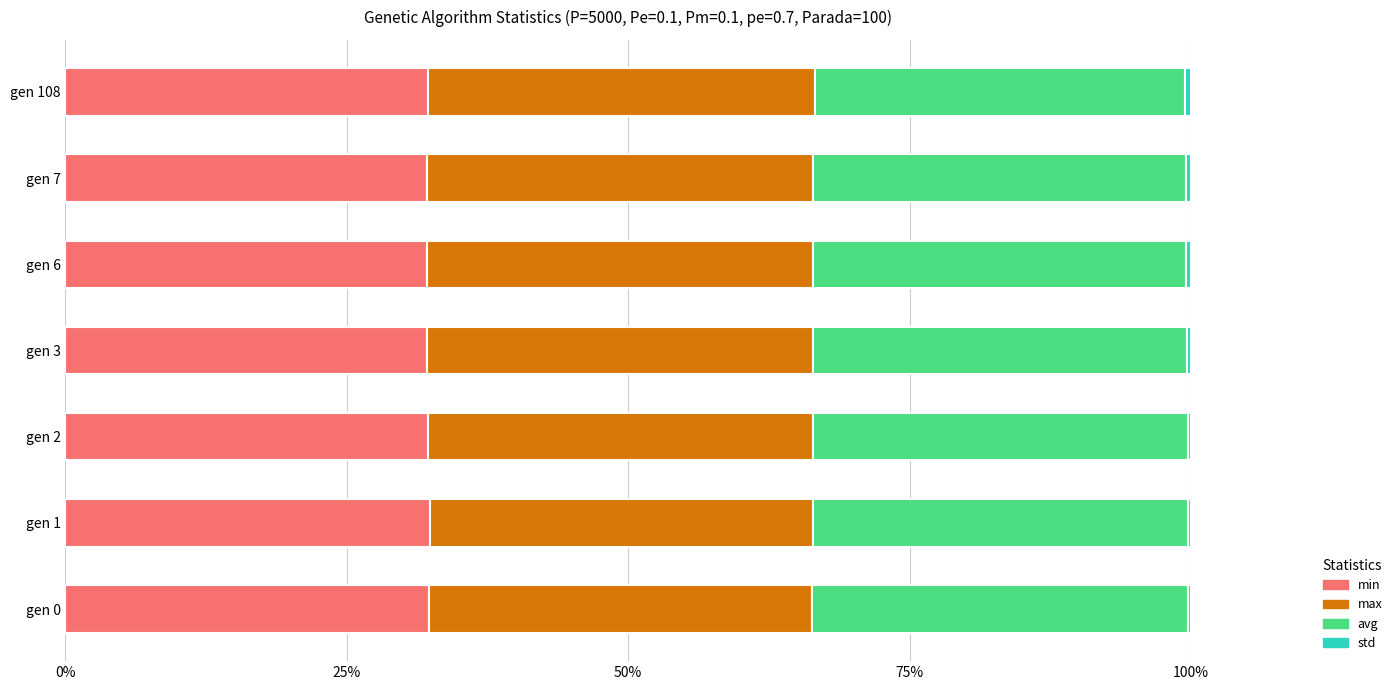

True or false: min has a value of 17.6 at gen 0.

False